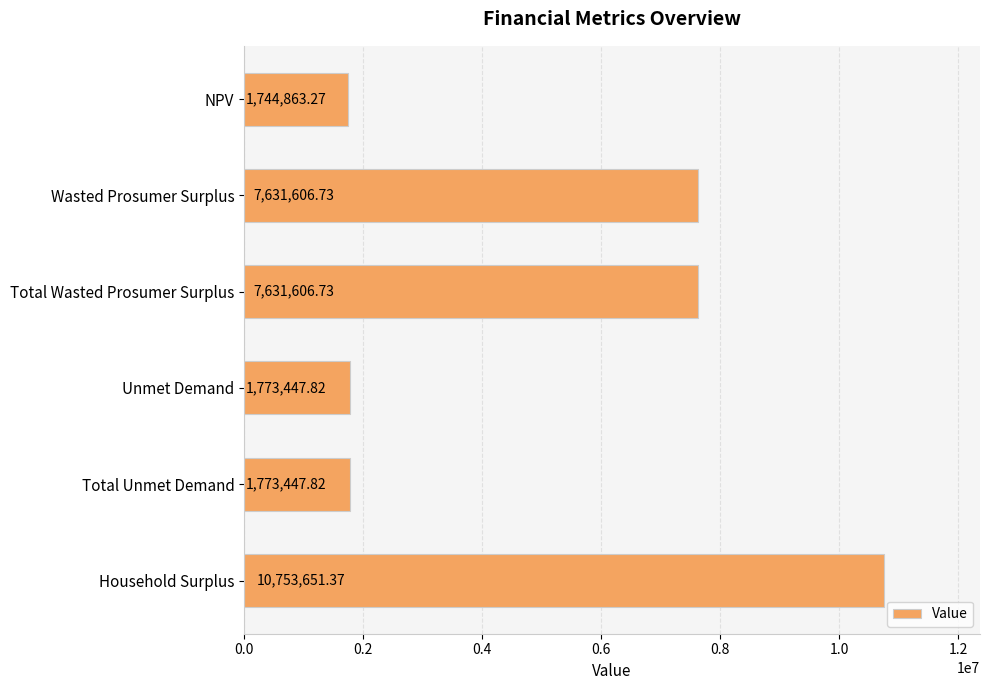

What is the sum of the values at Total Unmet Demand and Household Surplus?

12527099.2